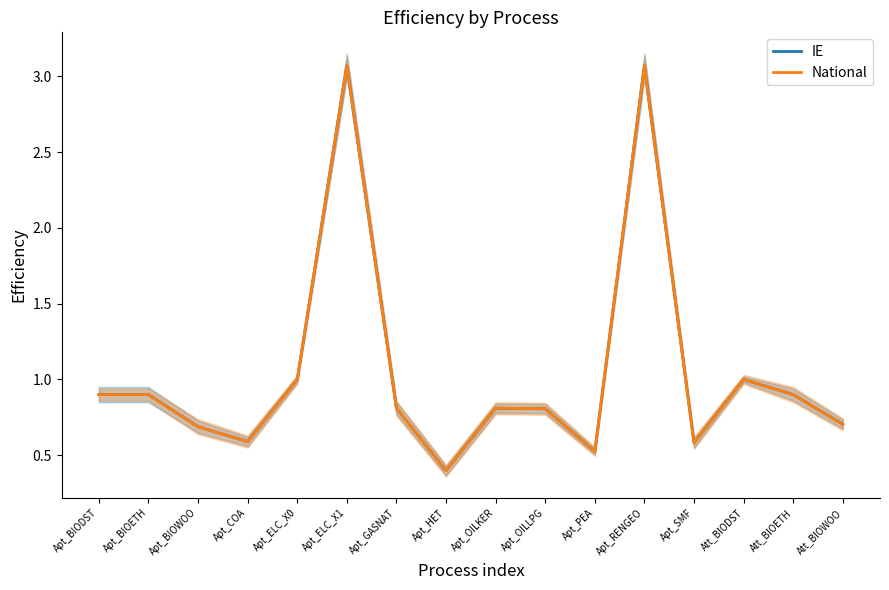

Is this an area chart (filled region under the line)?

No